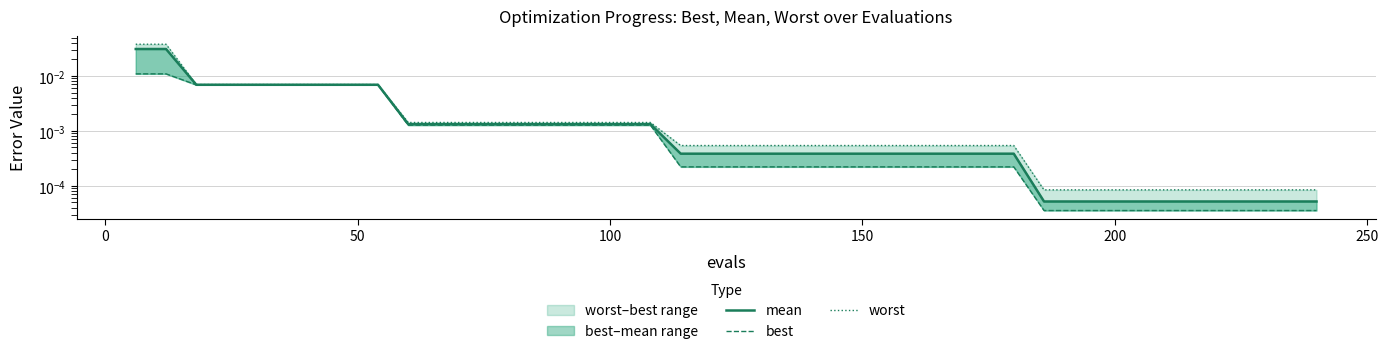

Count the number of categories in the chart.

40